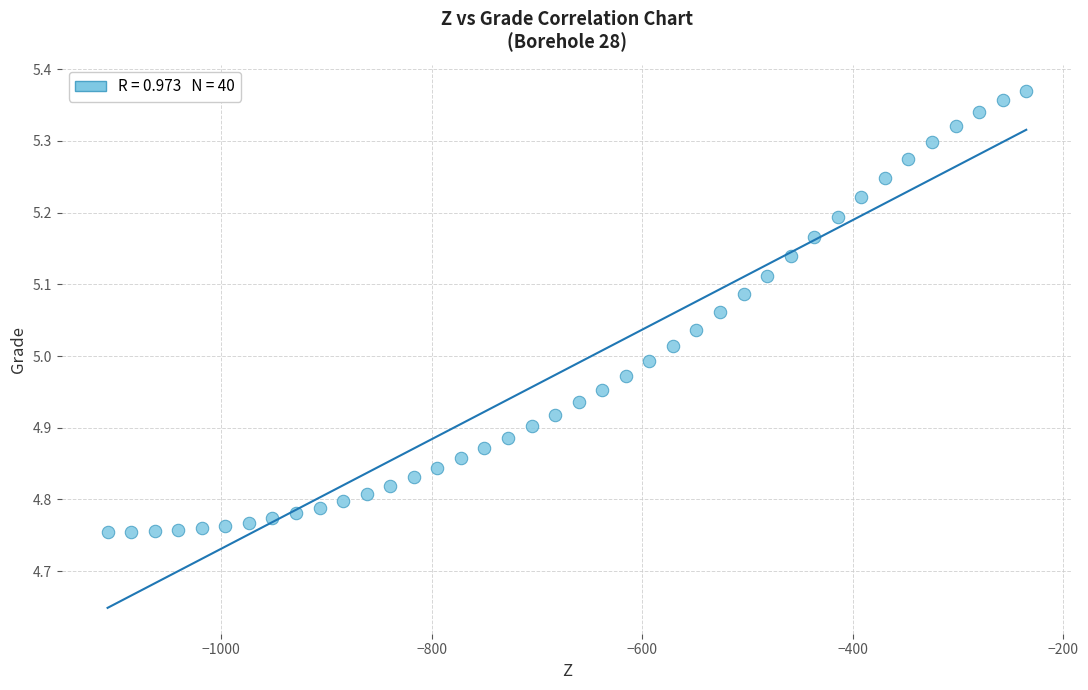

What is the range of X values (max minus min)?

872.8